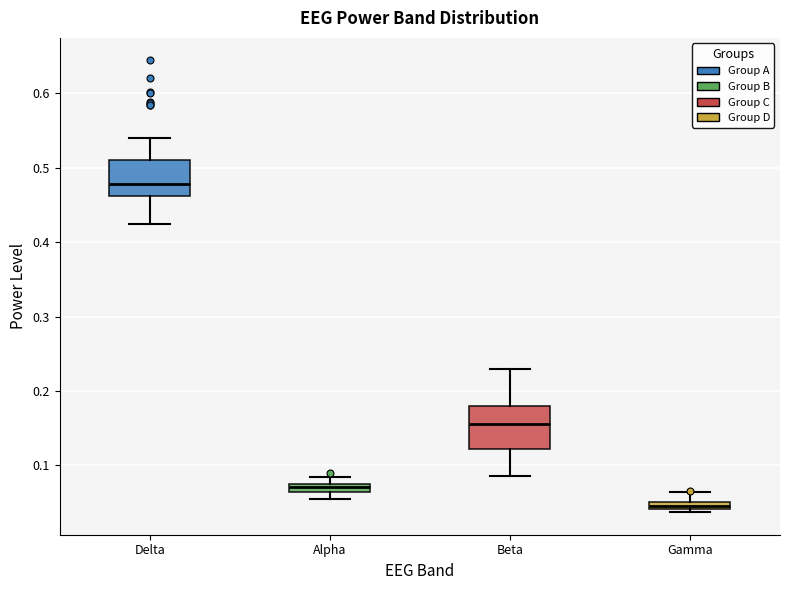

Which box has the highest median line?

Delta